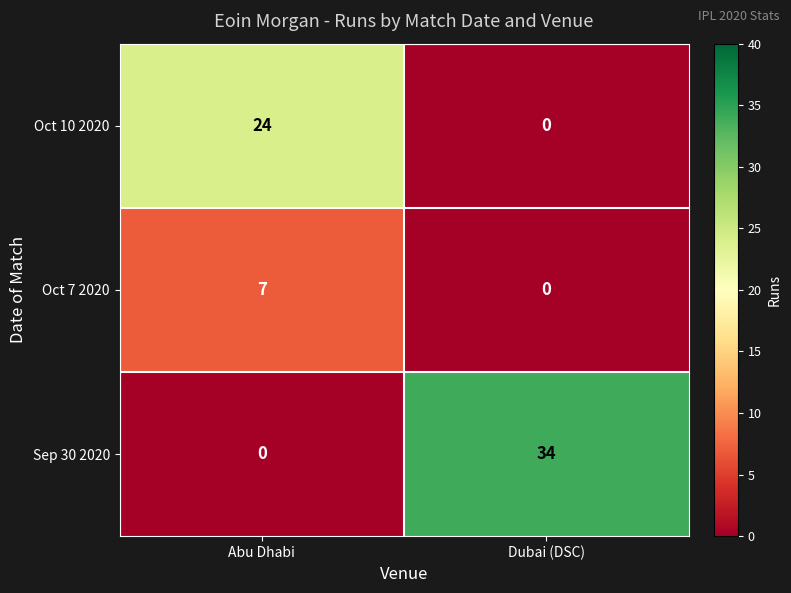

Reading left to right, what are all the values shown in this chart?

Oct 10 2020: Abu Dhabi=24	Dubai (DSC)=0
Oct 7 2020: Abu Dhabi=7	Dubai (DSC)=0
Sep 30 2020: Abu Dhabi=0	Dubai (DSC)=34